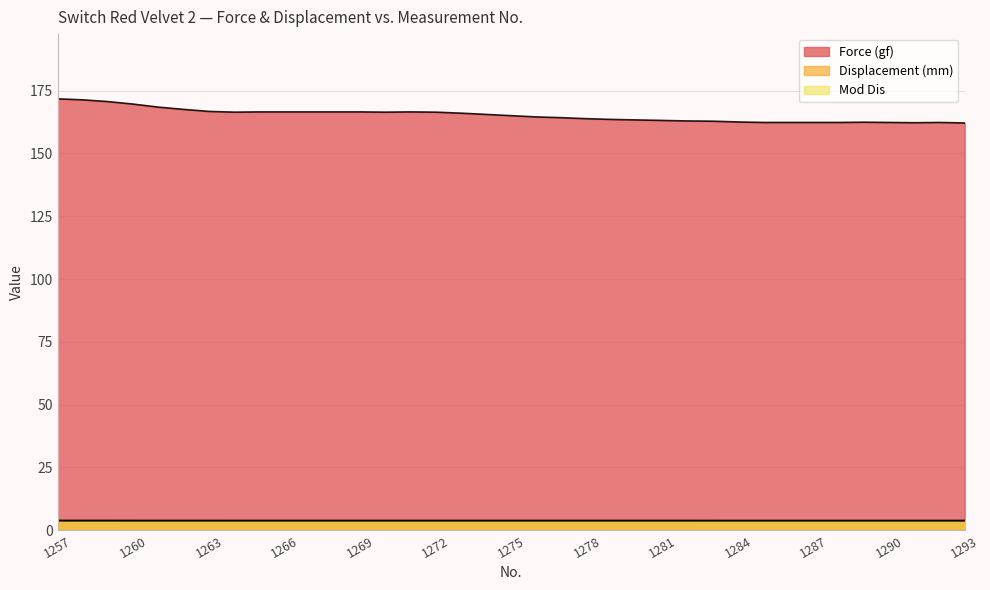

True or false: Displacement (mm) has a value of 3.9 at 1258.

True